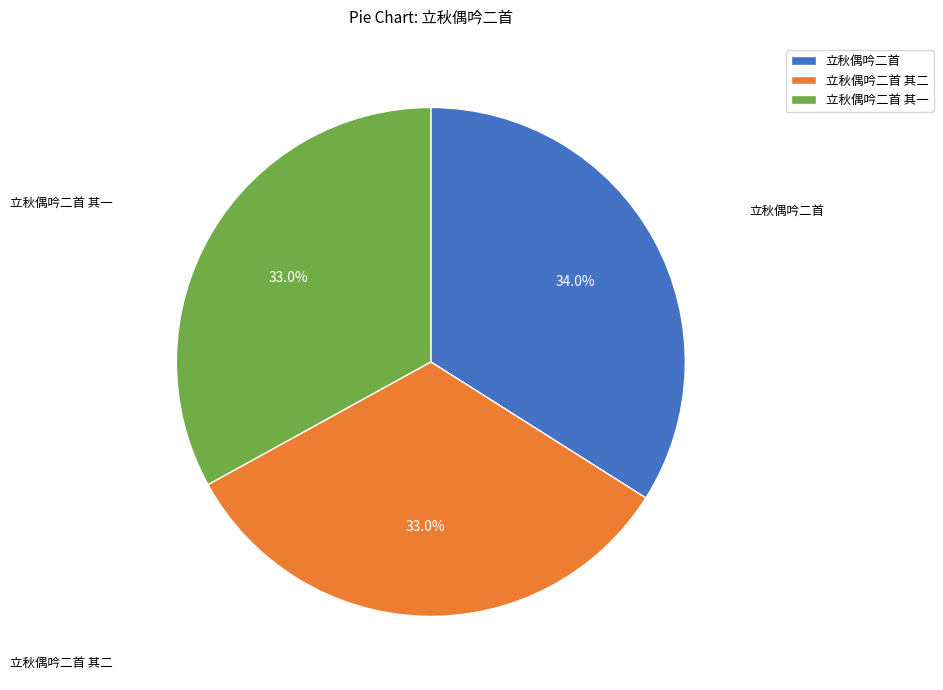

The 立秋偶吟二首 其二 slice represents 33% of the pie. True or false?

True